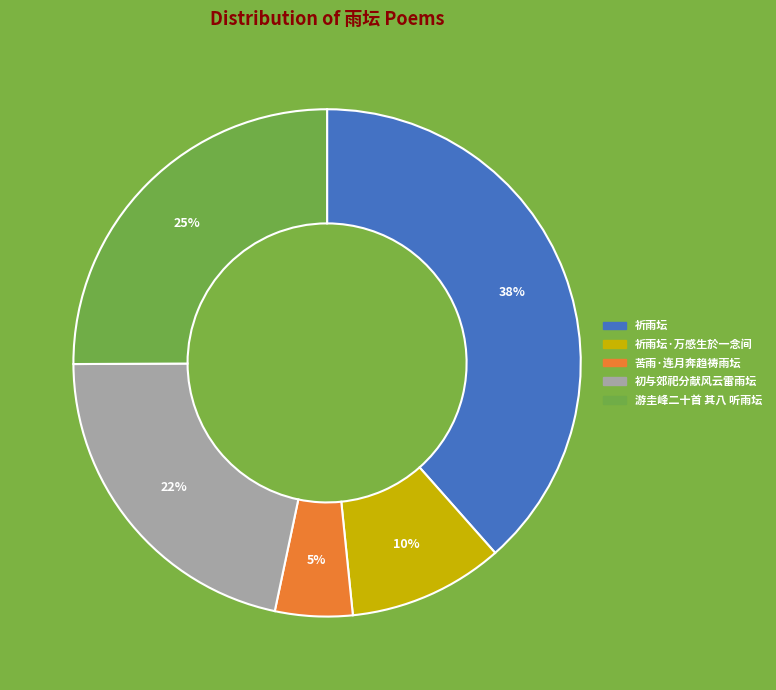

To the nearest percent, what is the average slice percentage?

20%